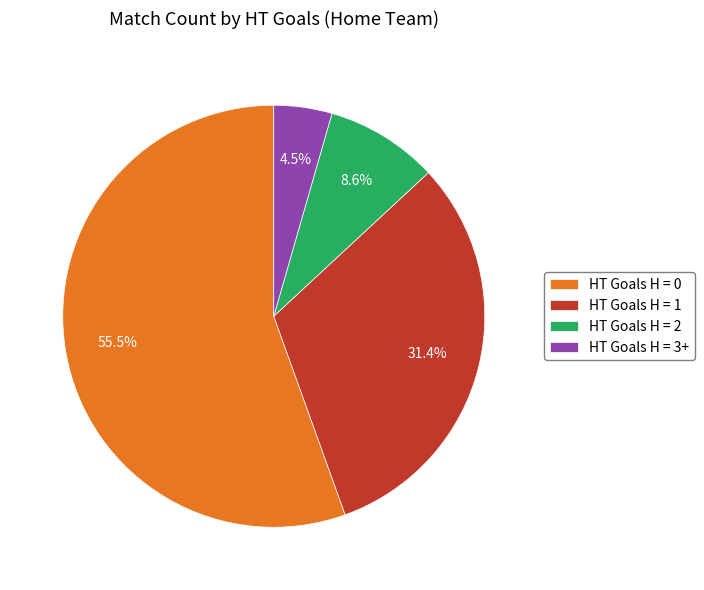

To the nearest percent, what is the average slice percentage?

25%